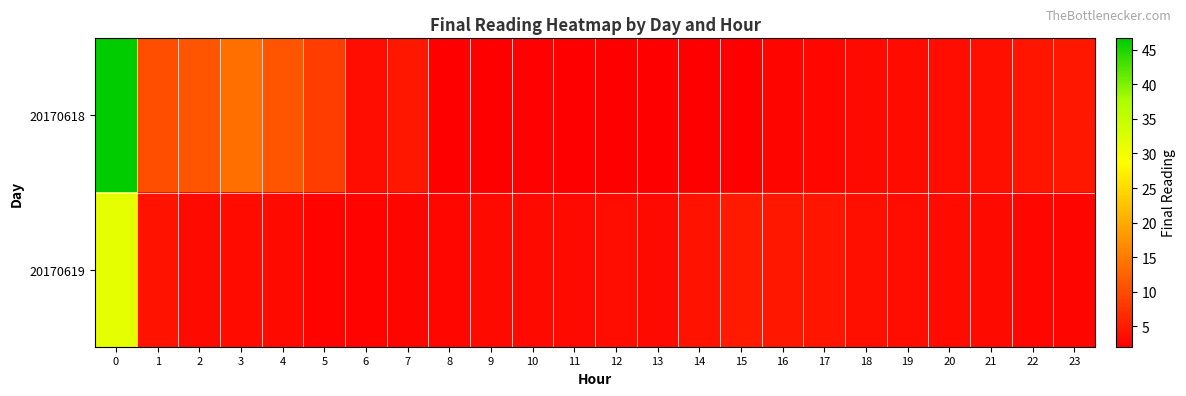

Which series changed the most between 15 and 17?

20170618